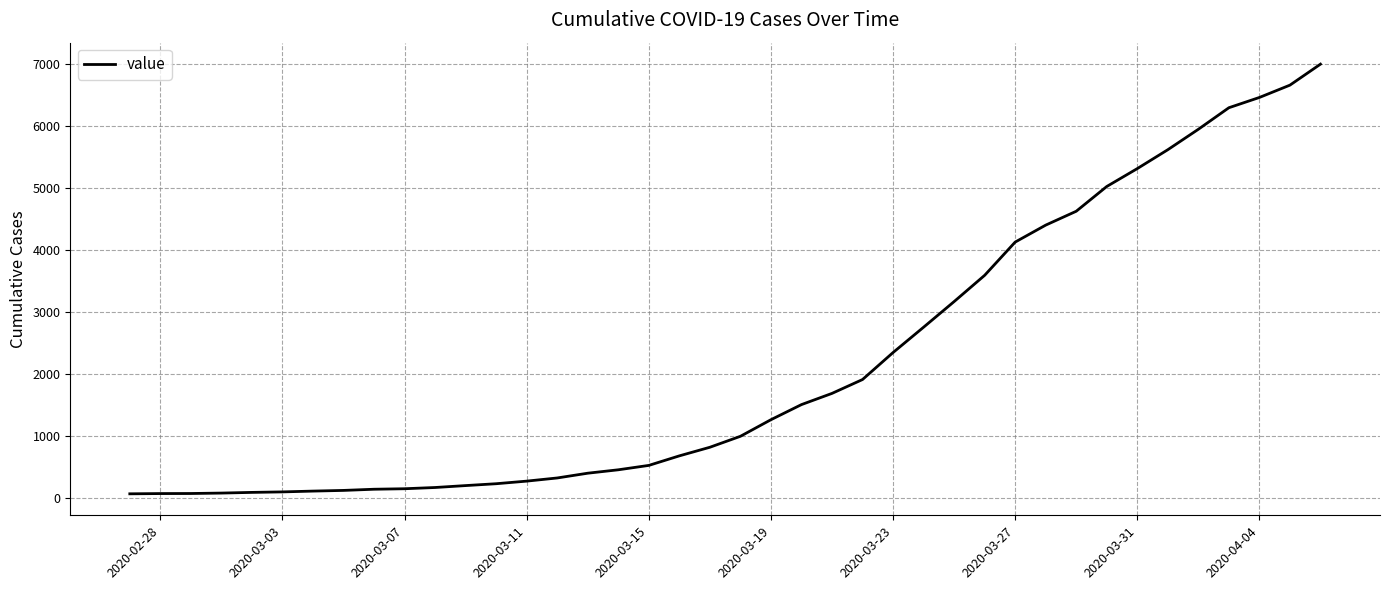

What is the greatest value displayed?

7005